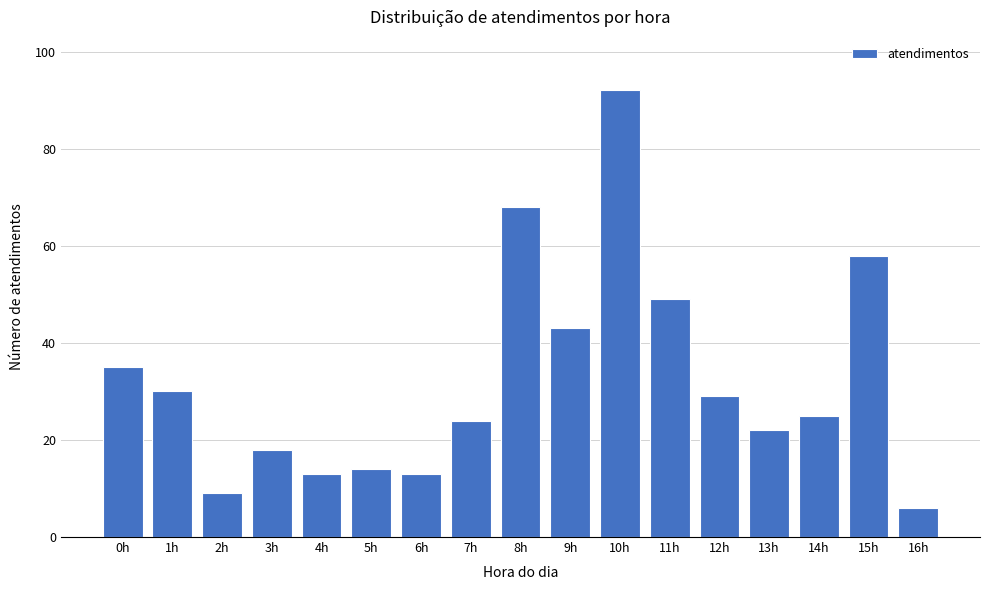

Reading left to right, what are all the values shown in this chart?

0h=35	1h=30	2h=9	3h=18	4h=13	5h=14	6h=13	7h=24	8h=68	9h=43	10h=92	11h=49	12h=29	13h=22	14h=25	15h=58	16h=6